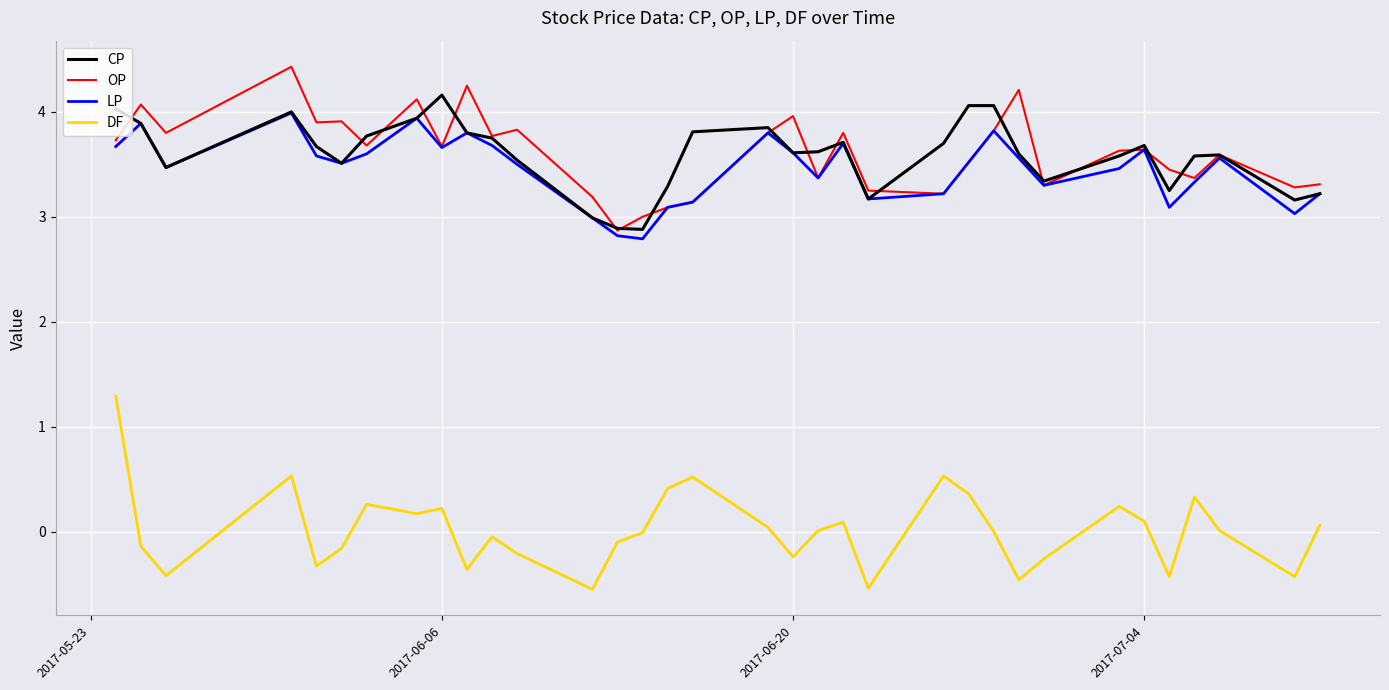

True or false: CP and DF cross at least once.

False